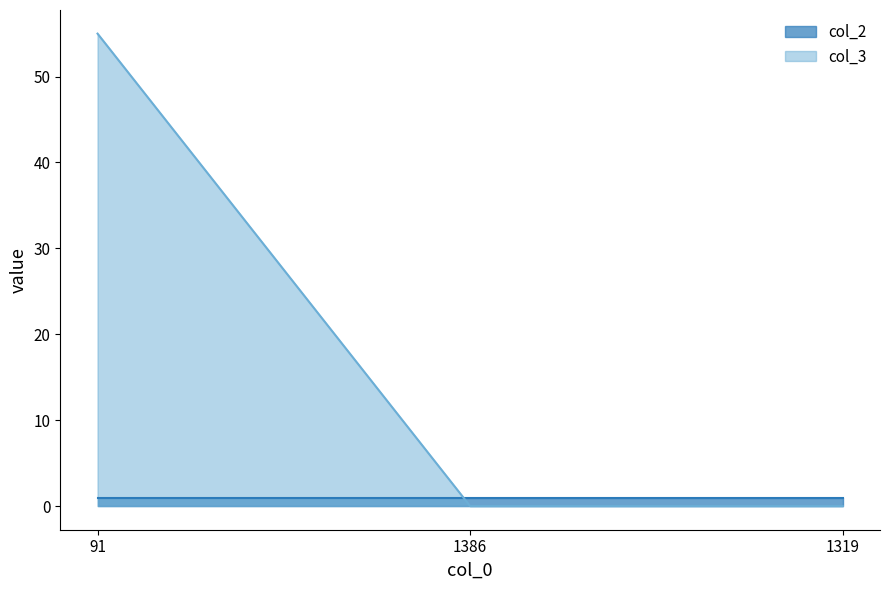

Rank the categories by value from highest to lowest.

91, 1386, 1319